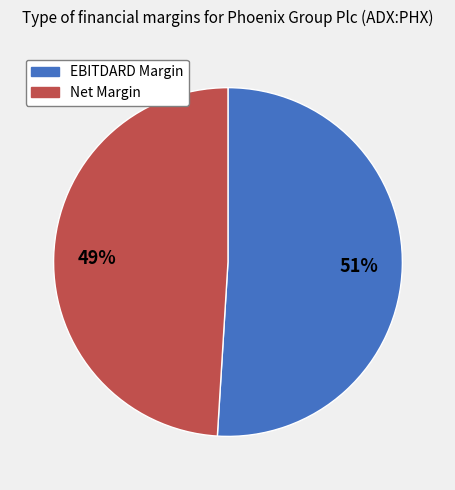

To the nearest percent, what is the difference between the largest and smallest slice percentages?

2%